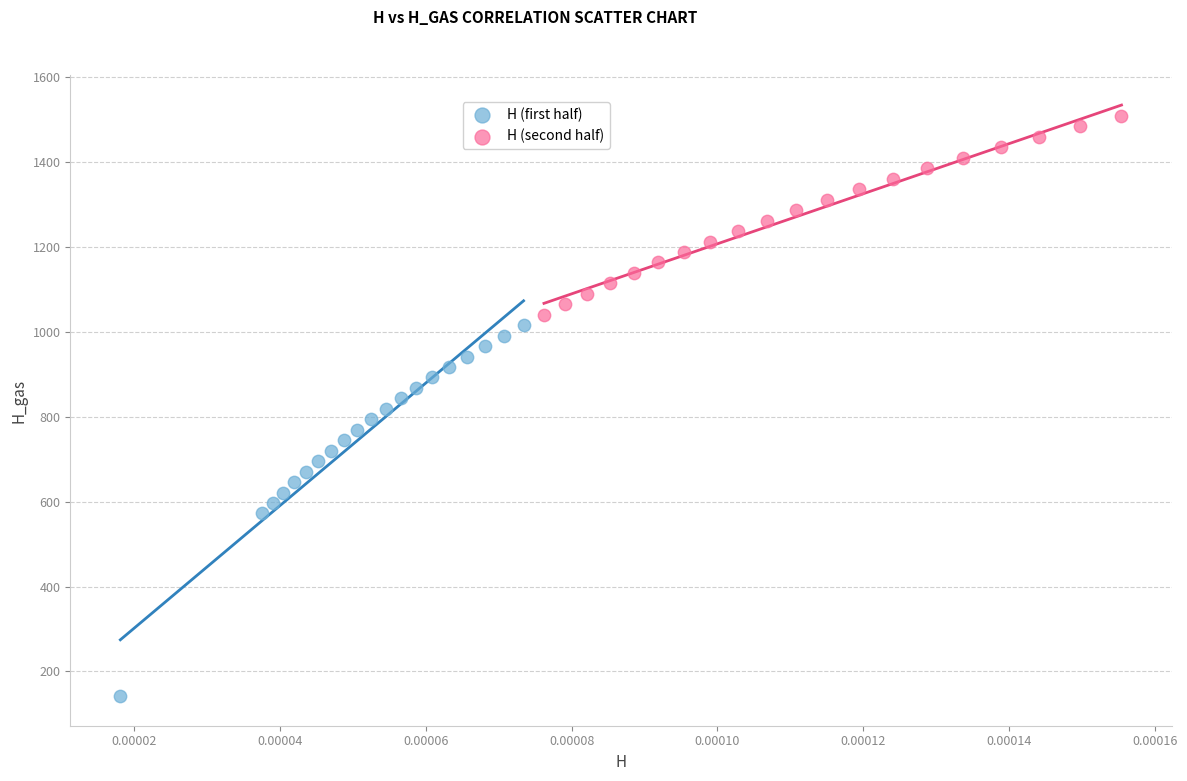

Which series has the widest spread of Y values?

H (first half)